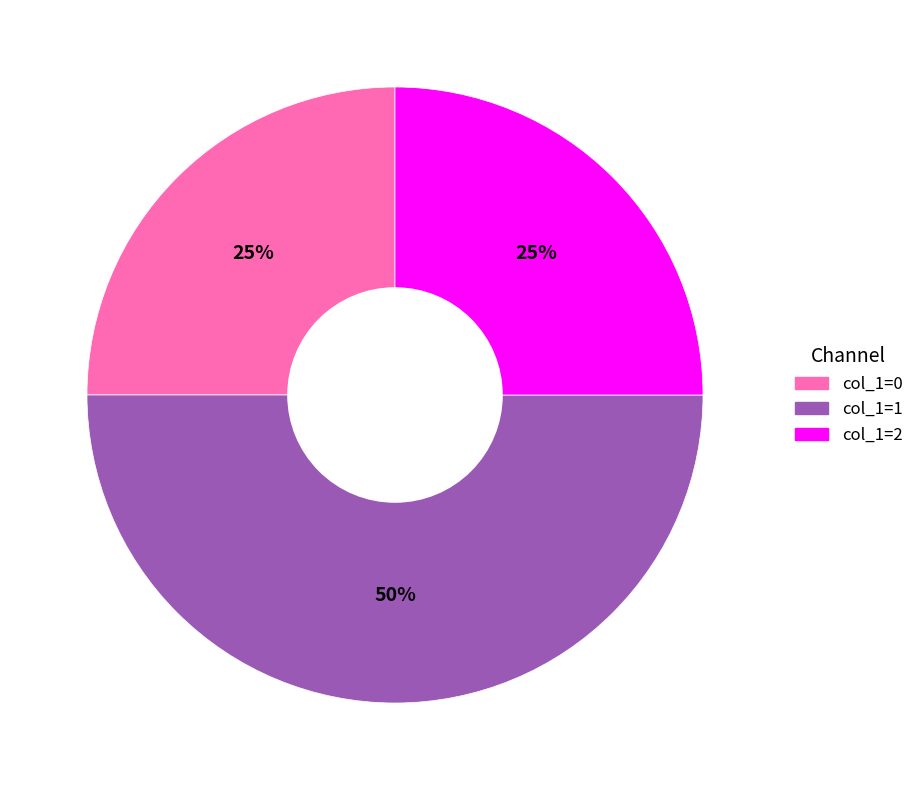

To the nearest percent, what is the difference between the largest and smallest slice percentages?

25%